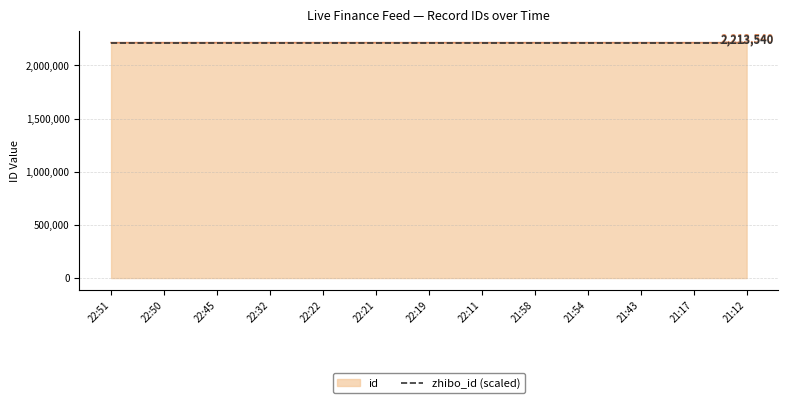

Does the chart display data point markers on the line(s)?

No